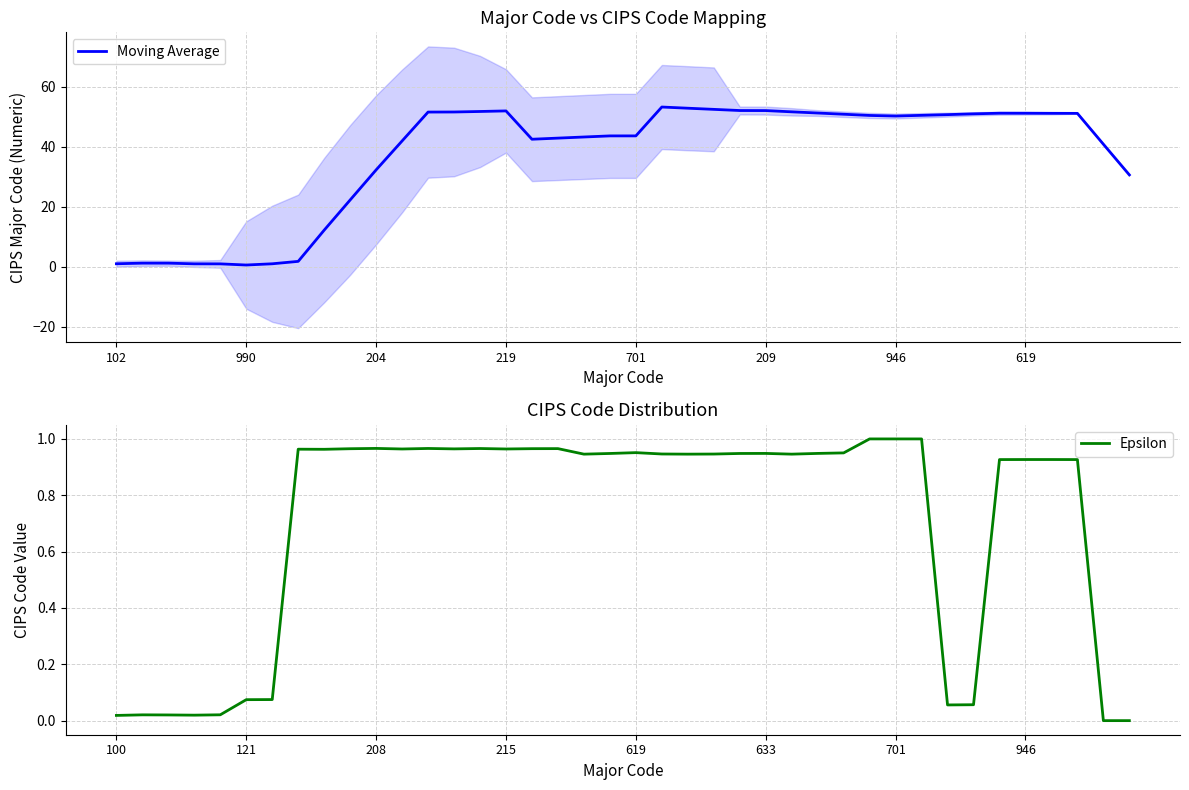

What is the difference between the second highest and minimum values in the Epsilon series?

1.0